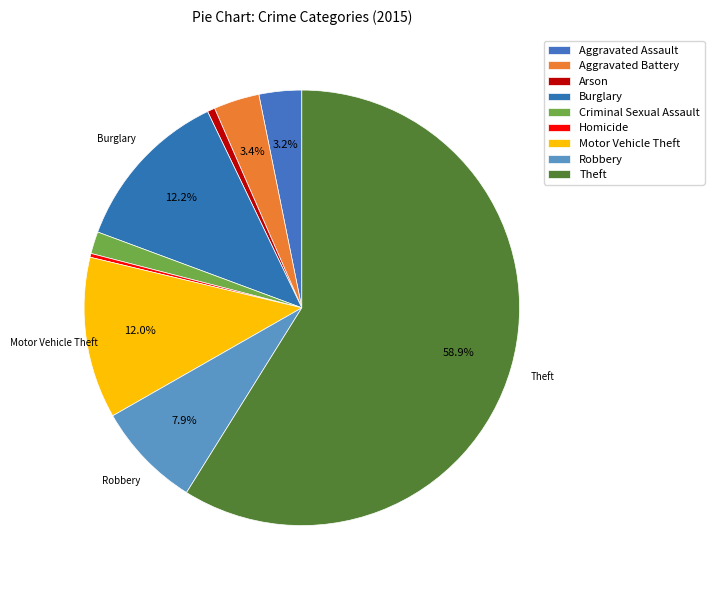

To the nearest percent, what portion does Burglary represent?

12%